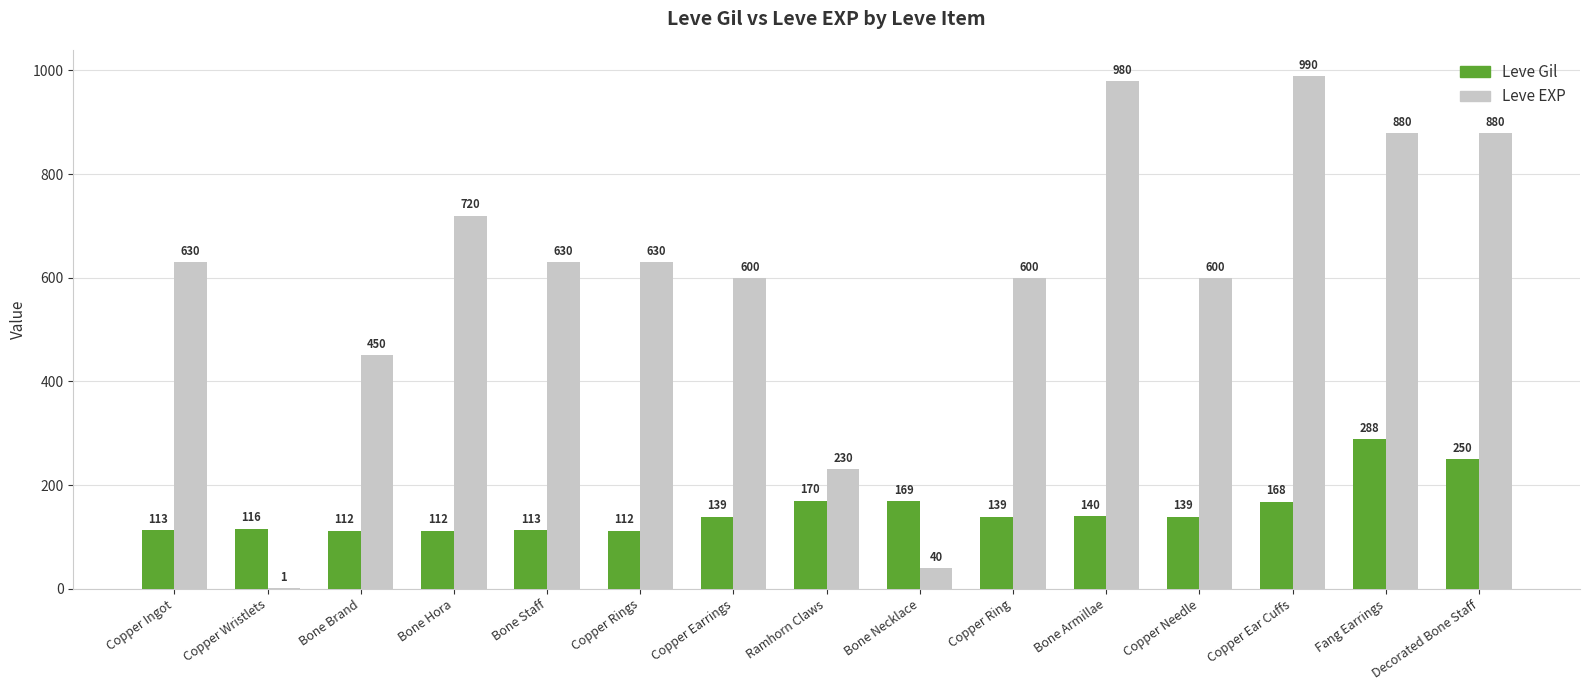

Reading left to right, list all the values displayed in this chart.

Leve Gil: 113	116	112	112	113	112	139	170	169	139	140	139	168	288	250
Leve EXP: 630	1	450	720	630	630	600	230	40	600	980	600	990	880	880